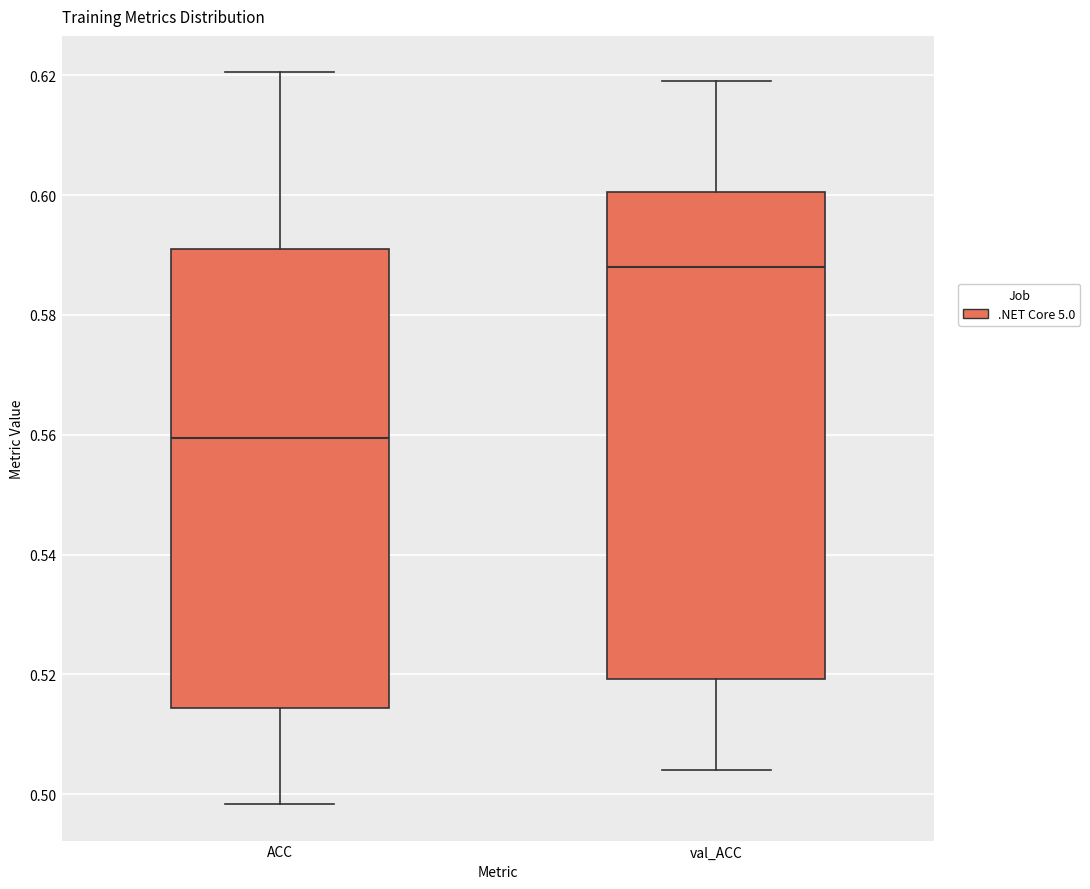

Which box has the highest median line?

val_ACC